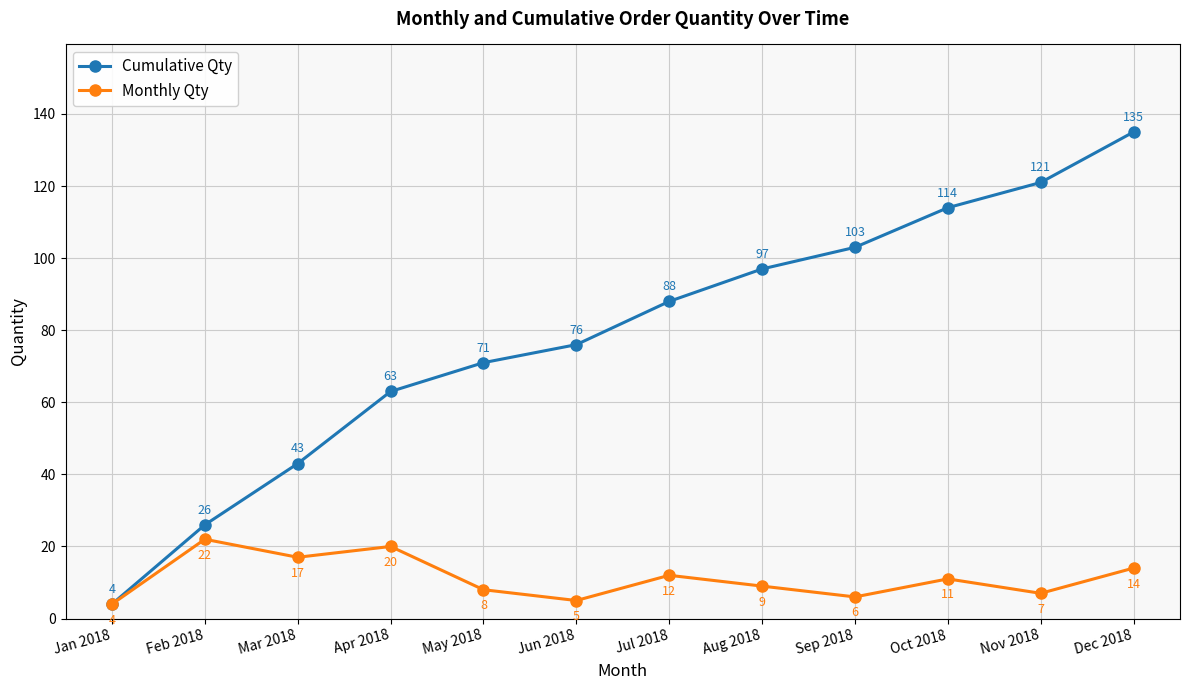

Between Jan 2018 and Nov 2018, which series saw the biggest shift?

Cumulative Qty